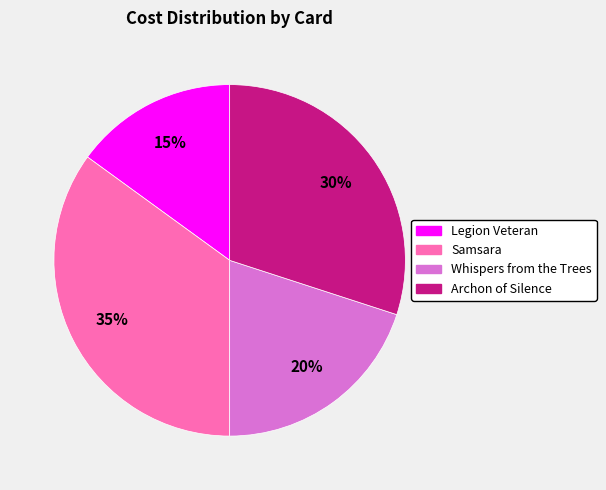

The Legion Veteran slice represents 2% of the pie. True or false?

False